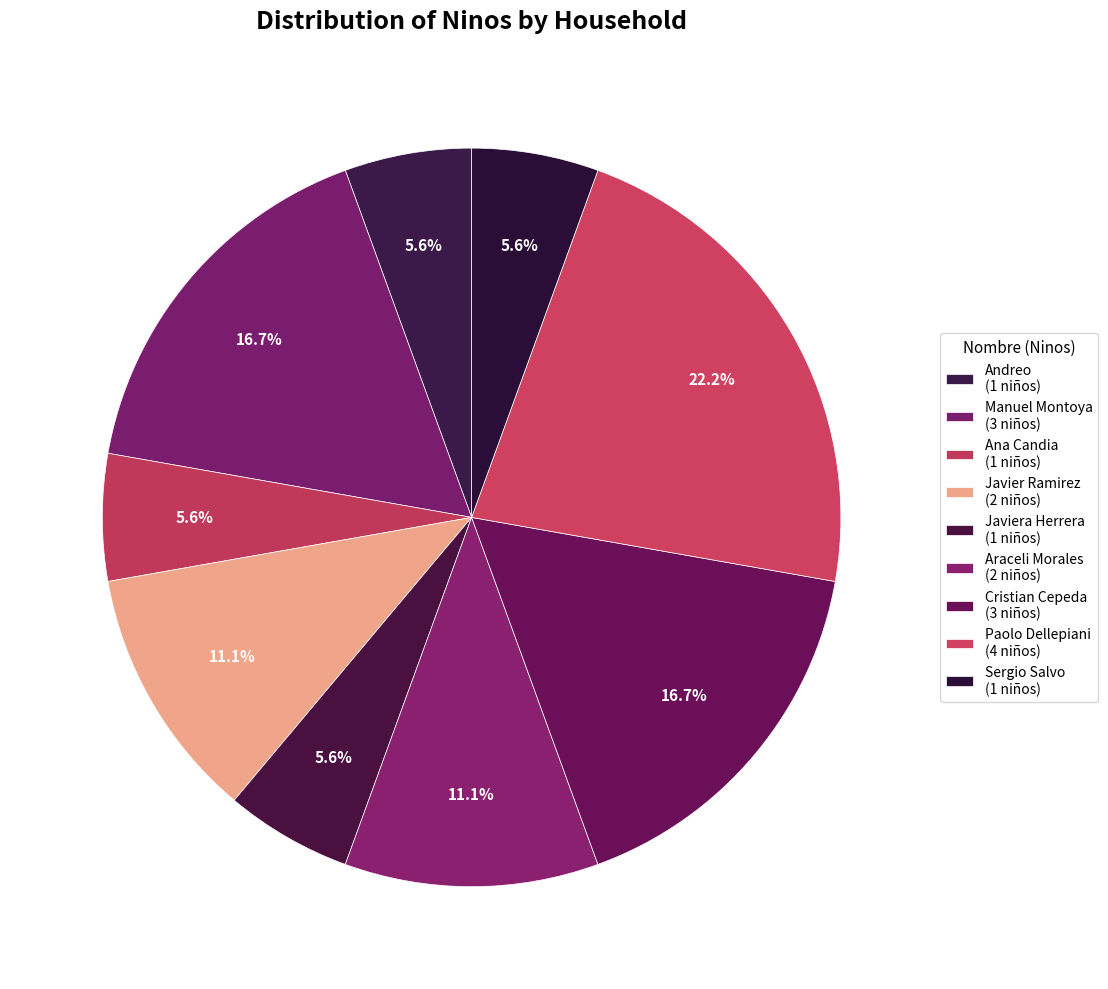

Count the number of slices in the pie.

9